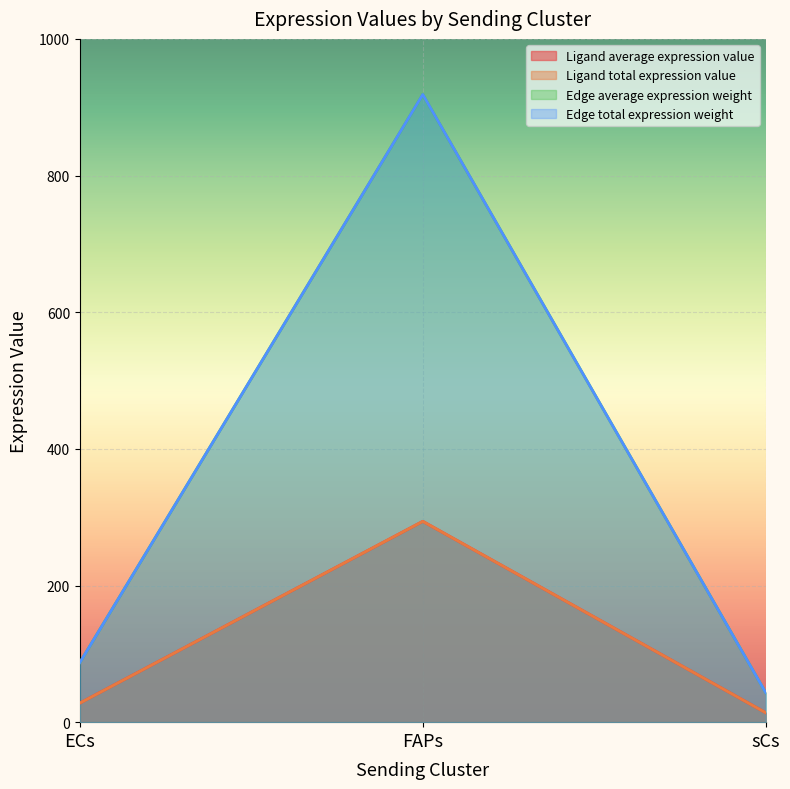

How many values in the Ligand average expression value series exceed 27?

2